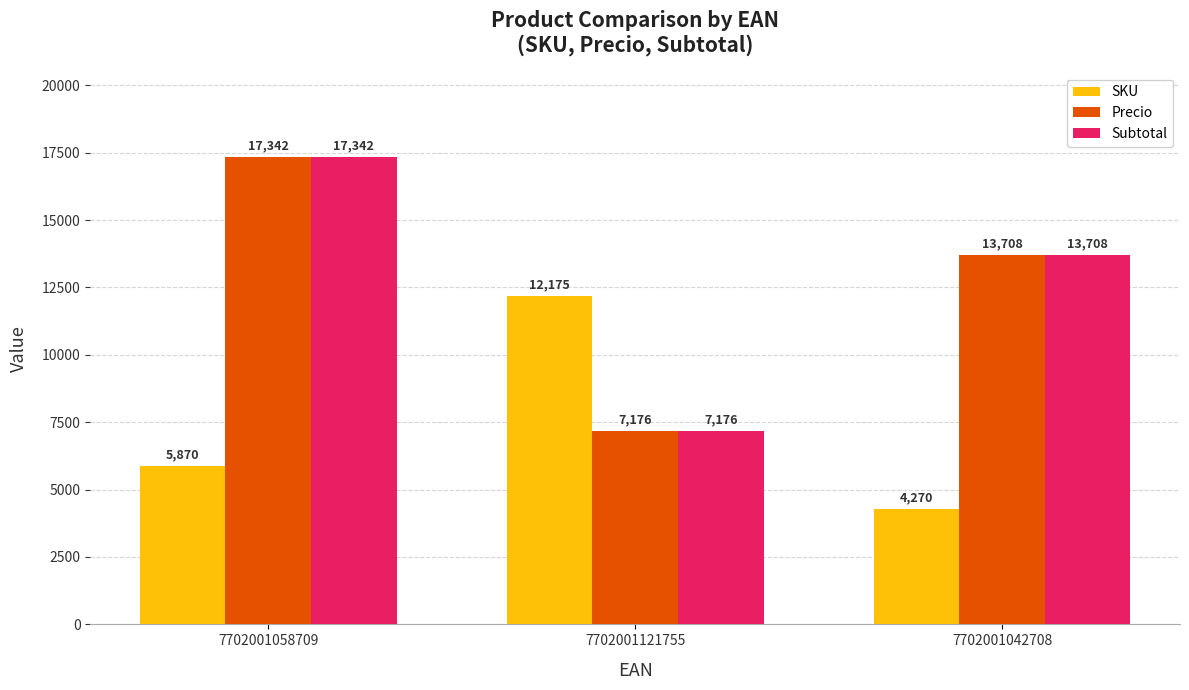

Is the value of SKU at 7702001042708 greater than the value of Precio at 7702001058709?

No